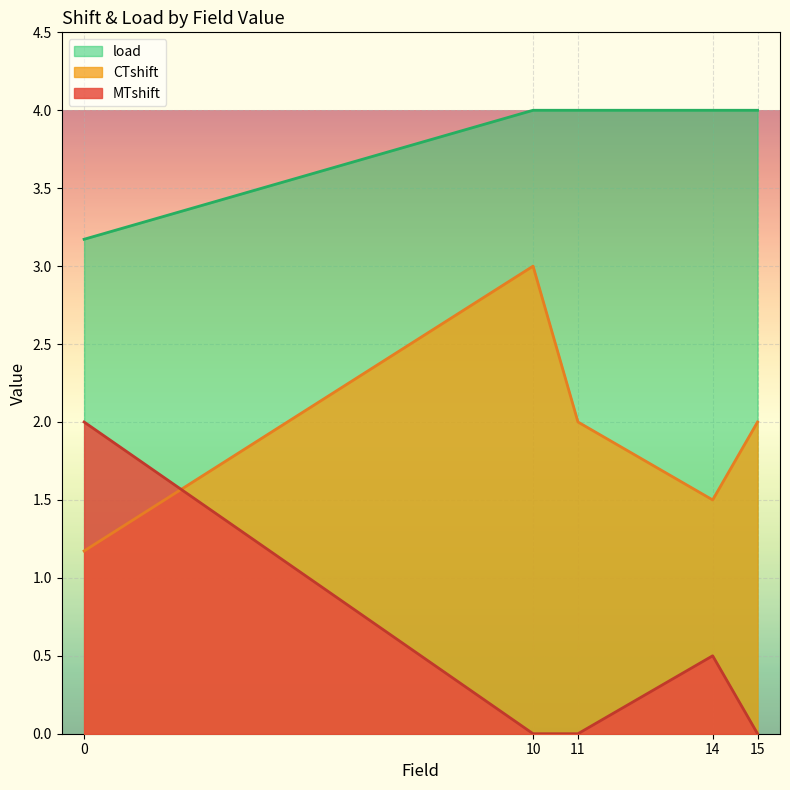

Which label corresponds to the largest value in the chart?

11